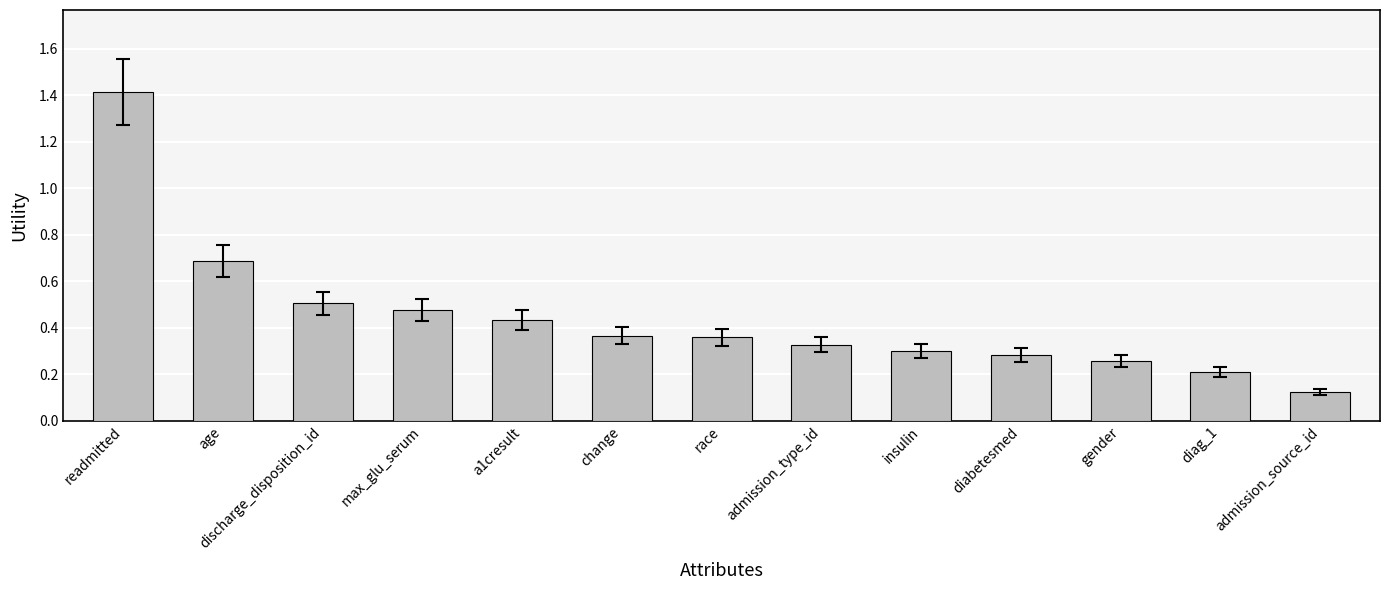

How many distinct data groups are displayed?

1